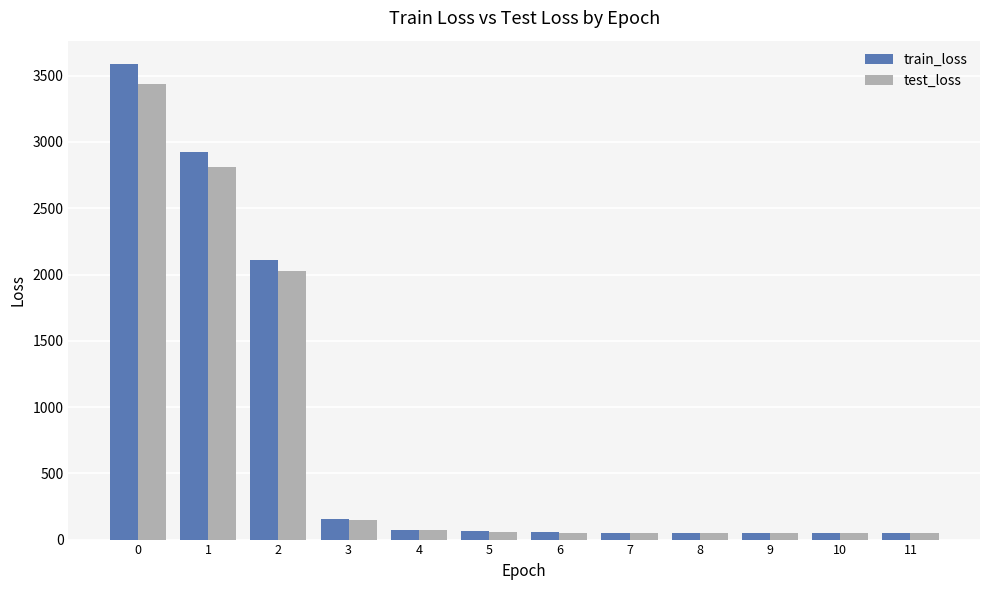

Is the value of train_loss at 1 greater than the value of test_loss at 3?

Yes